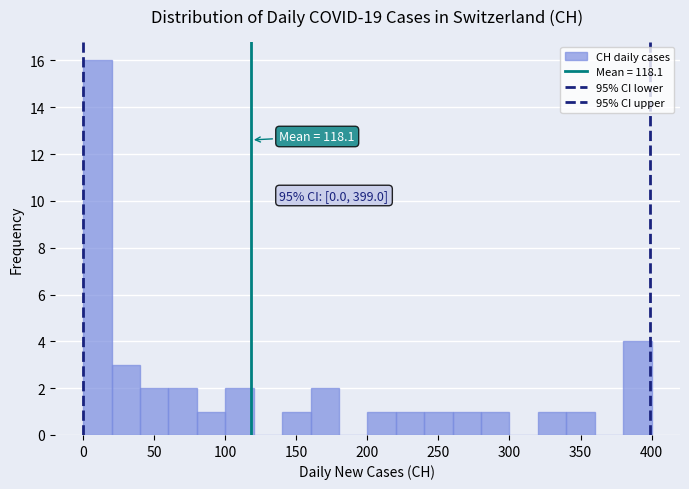

Over which range of the x-axis is the bar tallest?

0 to 20